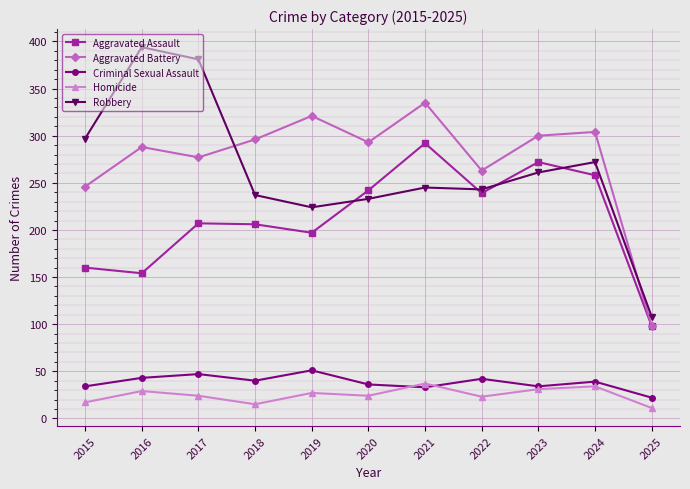

Where is the first local minimum for Homicide?

2018